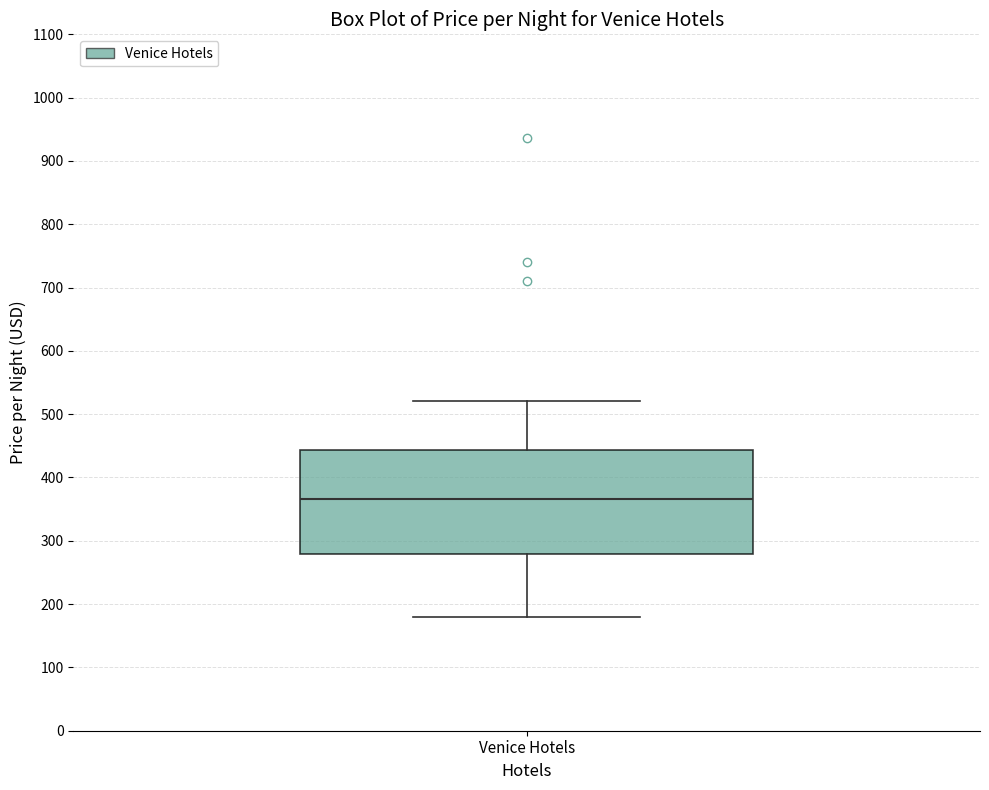

Read this box plot against the y-axis: the position of the median line, the range covered by the box, and the ends of both whiskers. The values are not printed on the chart, so give them approximately, as read against the axis.

median 370, box 280 to 440, whiskers 180 to 520